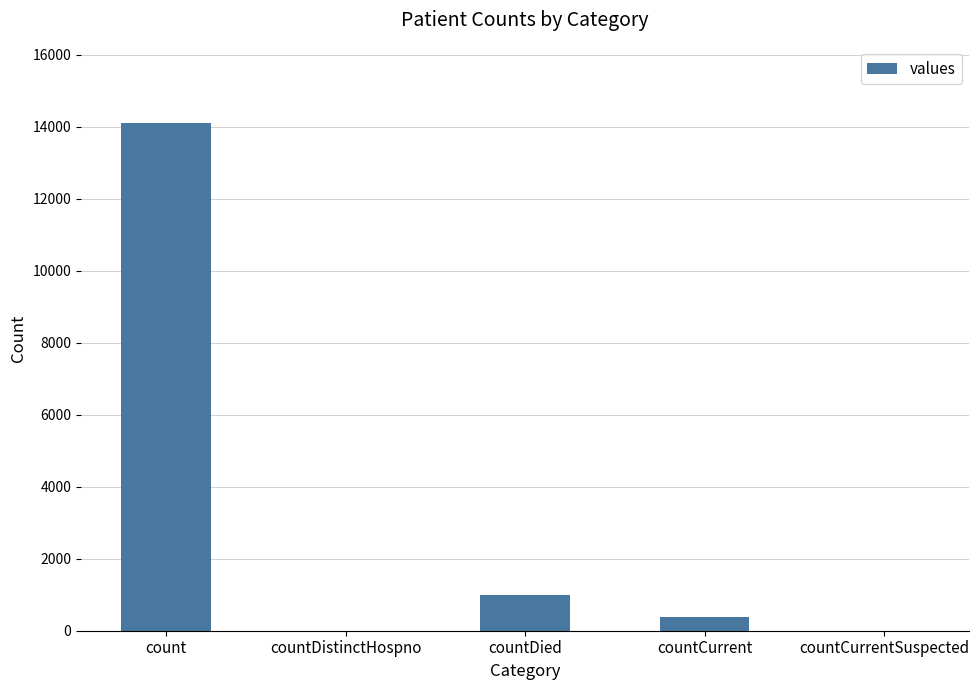

At which label does the data first exceed 373?

count